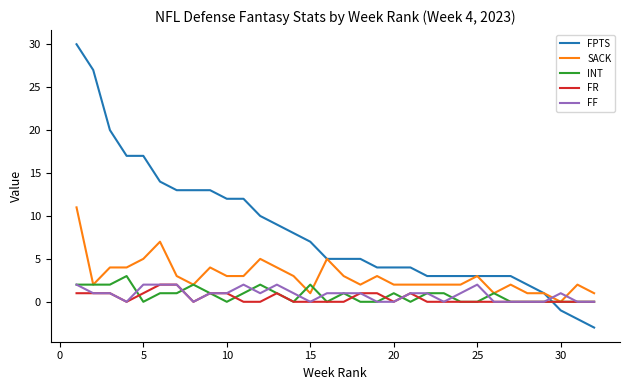

After their last crossing, which series has the higher values: SACK or FF?

SACK